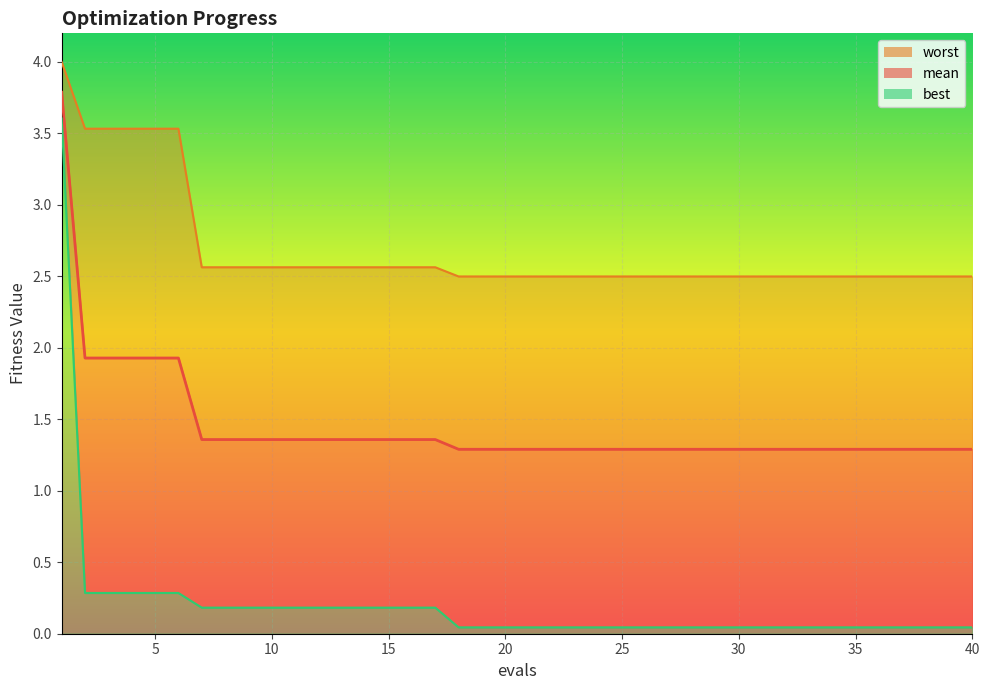

True or false: worst and best cross at least once.

False